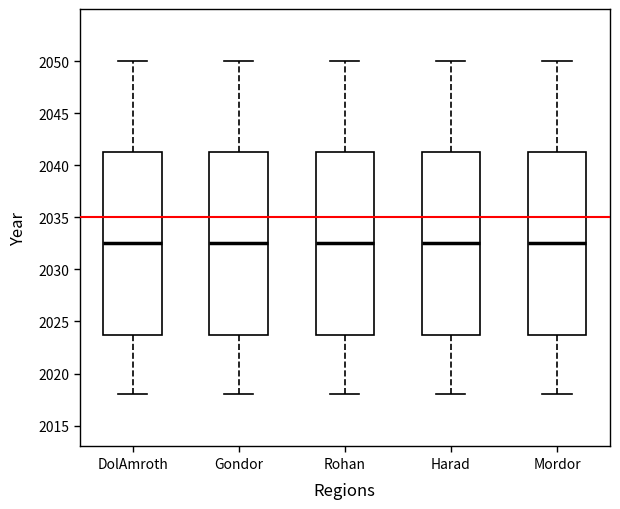

Reading left to right, transcribe this box plot: for each box, give where its median line is, the range the box spans, and where its two whiskers end, as read against the y-axis. The values are not printed on the chart, so give them approximately, as read against the axis.

DolAmroth: median 2032.5, box 2024.0 to 2041.5, whiskers 2018.0 to 2050.0
Gondor: median 2032.5, box 2024.0 to 2041.5, whiskers 2018.0 to 2050.0
Rohan: median 2032.5, box 2024.0 to 2041.5, whiskers 2018.0 to 2050.0
Harad: median 2032.5, box 2024.0 to 2041.5, whiskers 2018.0 to 2050.0
Mordor: median 2032.5, box 2024.0 to 2041.5, whiskers 2018.0 to 2050.0